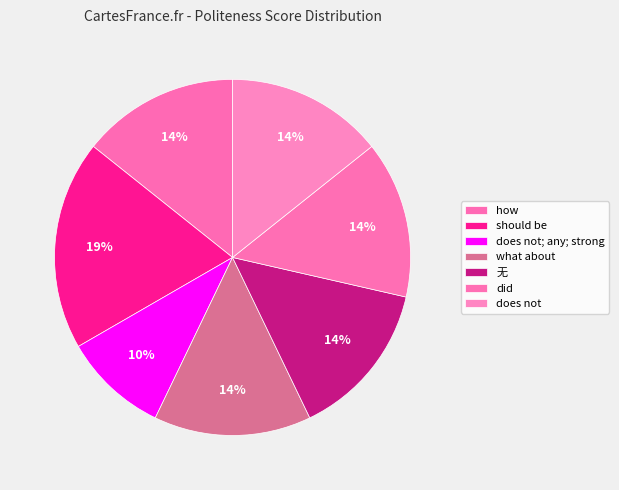

Rank the categories by value from lowest to highest.

does not; any; strong, how, what about, 无, did, does not, should be